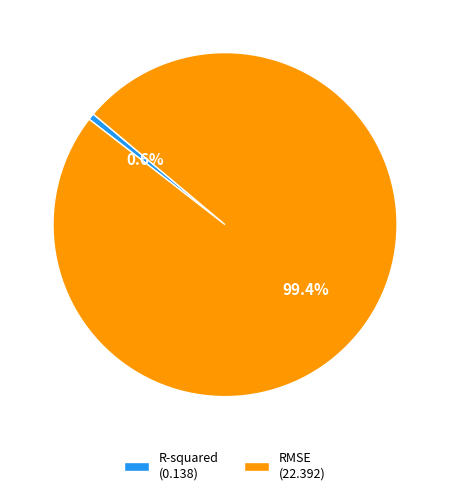

Which slice is the smallest?

R-squared